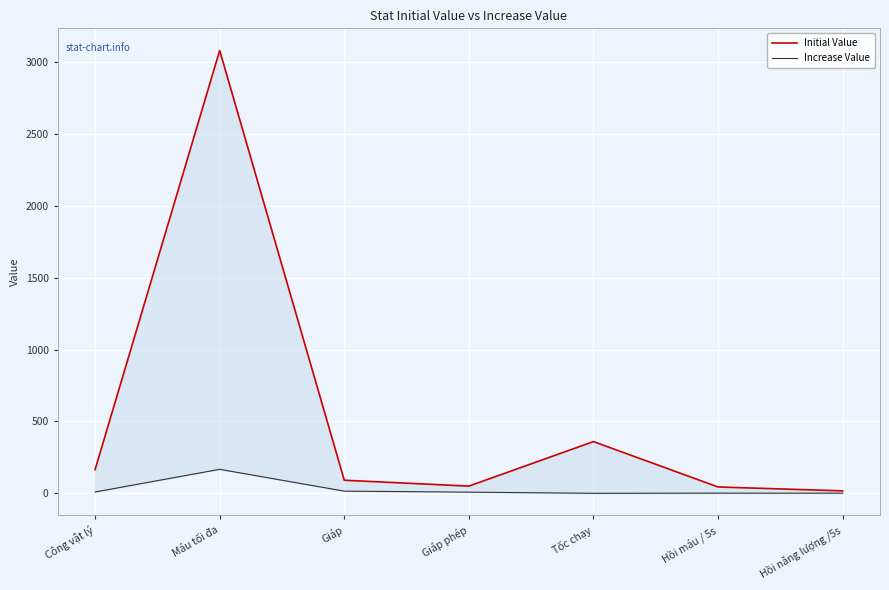

How many series are shown in this chart?

2